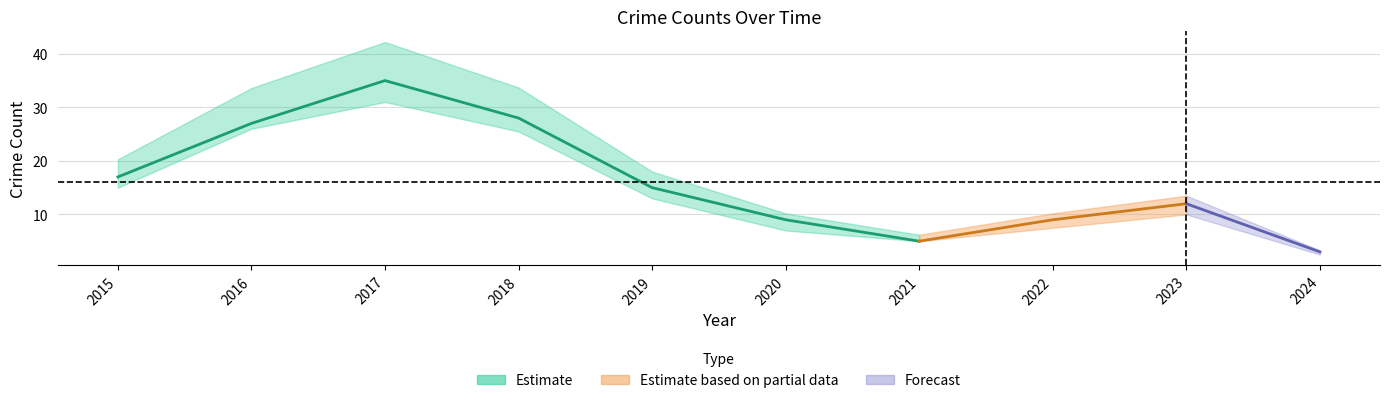

Does the chart display data point markers on the line(s)?

No